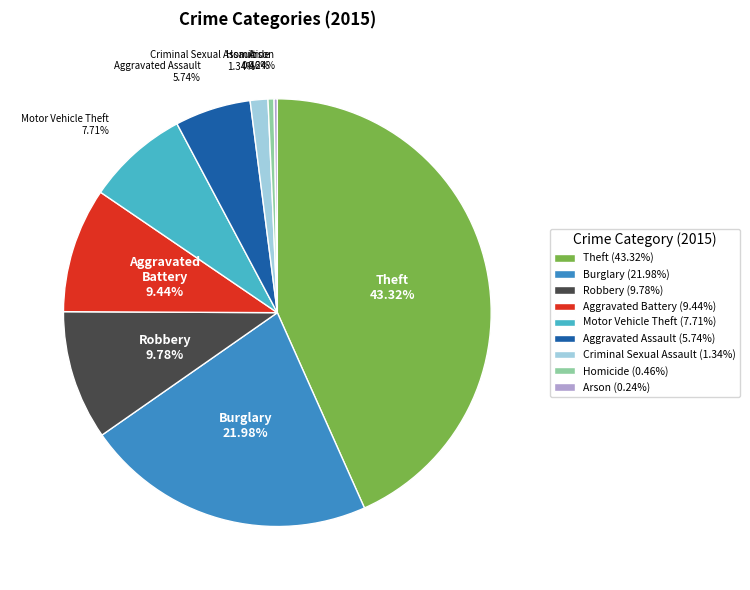

To the nearest percent, what is the difference between the largest and smallest slice percentages?

43%